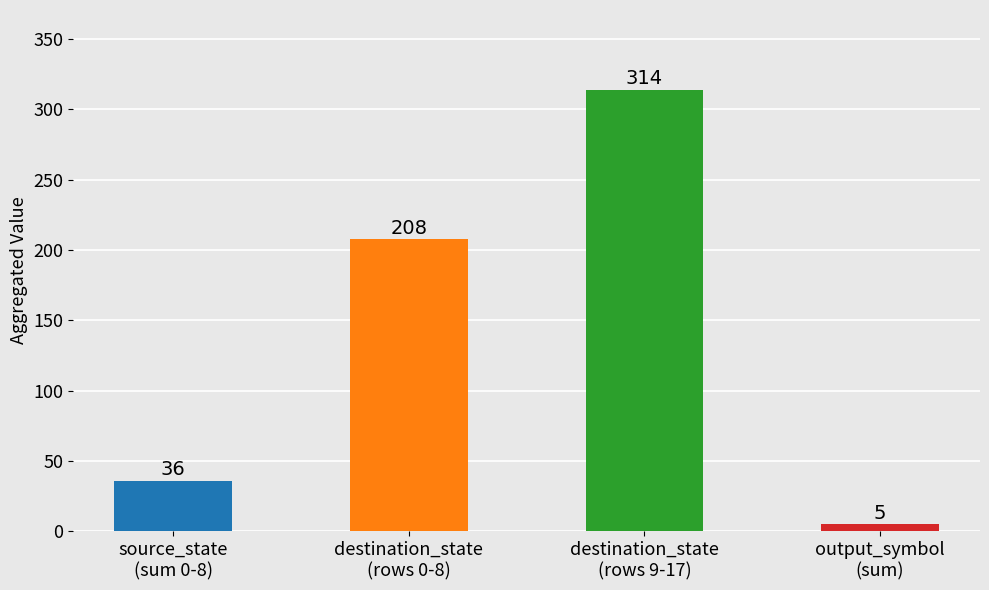

Reading left to right, transcribe all the data shown in this chart.

source_state
(sum 0-8)=36	destination_state
(rows 0-8)=208	destination_state
(rows 9-17)=314	output_symbol
(sum)=5